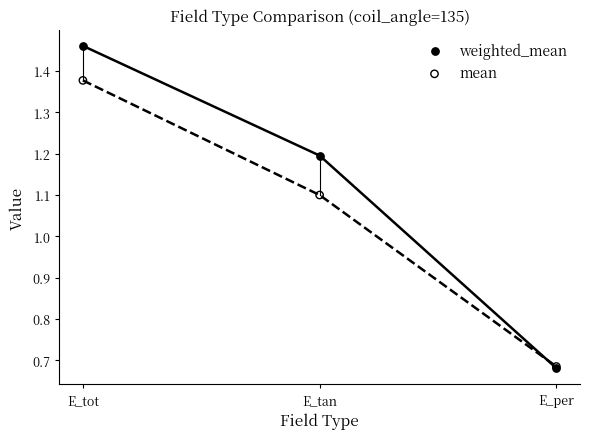

Which series reaches the maximum Y coordinate?

weighted_mean